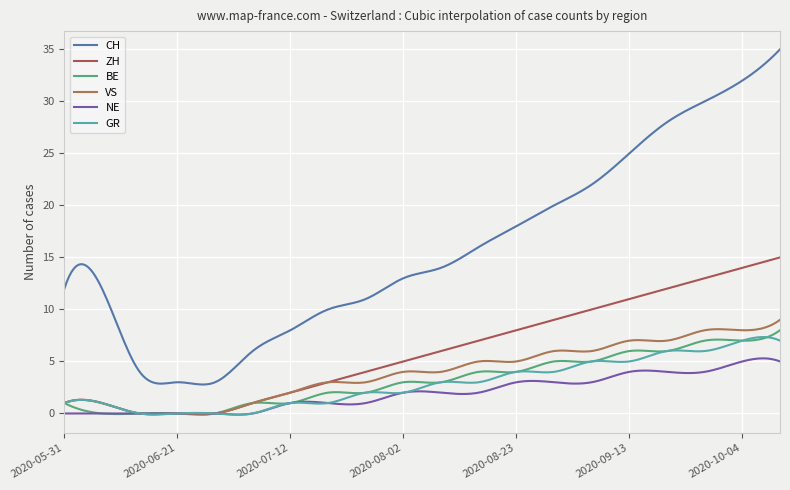

What is the value of the ZH point at the 11th from the left?

6